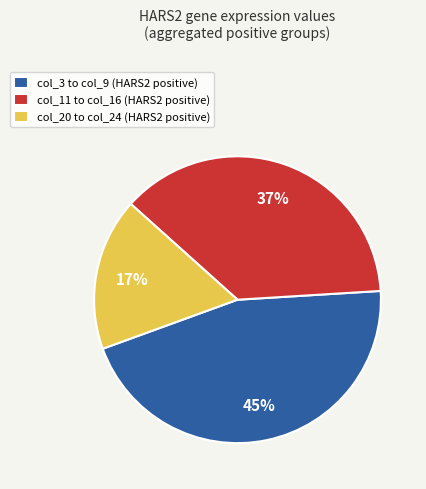

To the nearest percent, what is the combined percentage of col_20 to col_24 (HARS2 positive) and col_11 to col_16 (HARS2 positive)?

55%